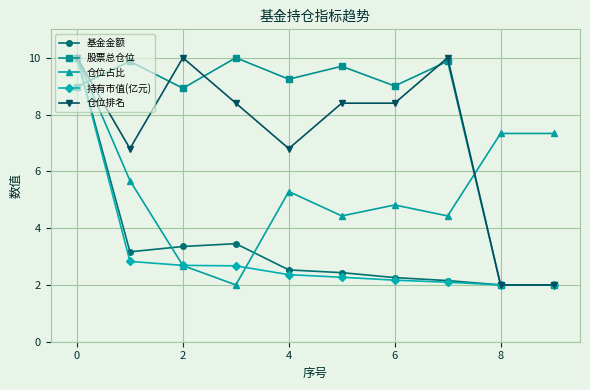

What is the lowest value of the 基金金额 series?

2.0